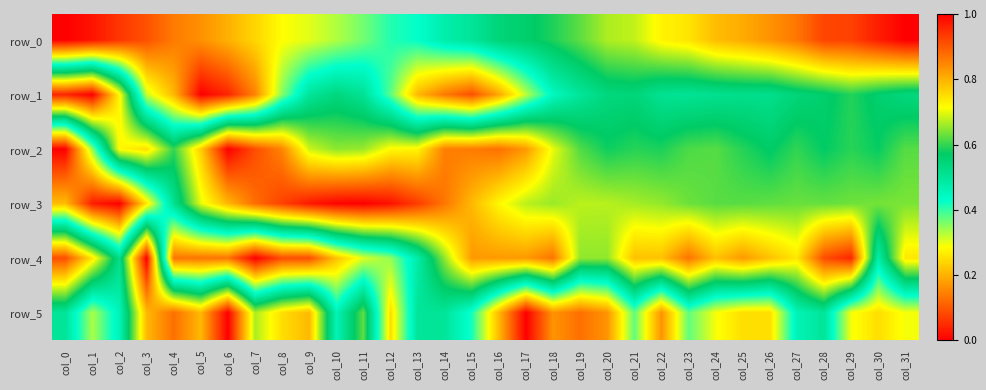

What is the difference between the second highest and second lowest values in the row_1 series?

0.9